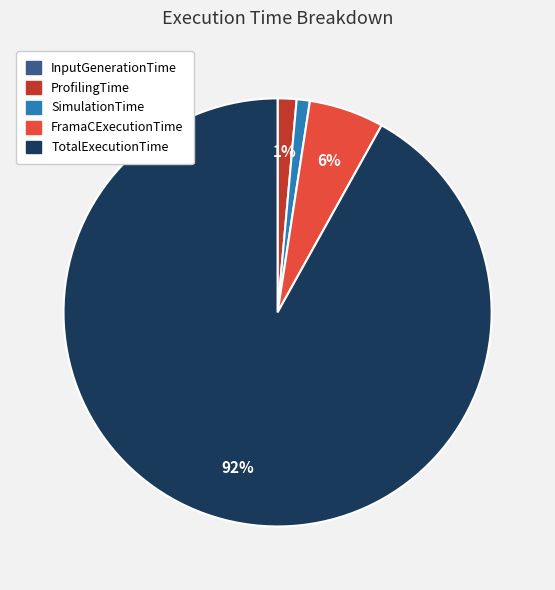

What is the largest slice in the pie chart?

TotalExecutionTime